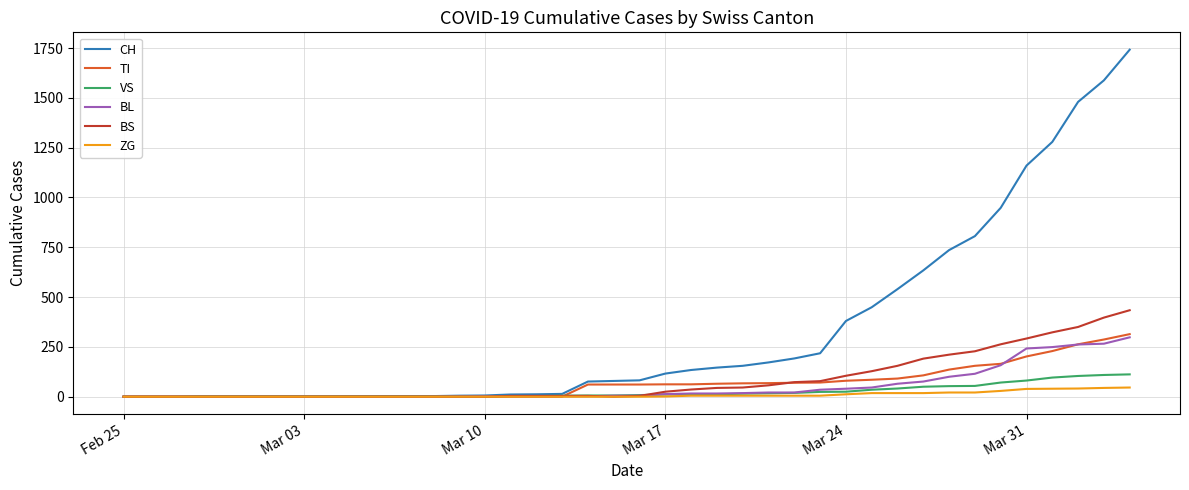

Does the chart display data point markers on the line(s)?

No